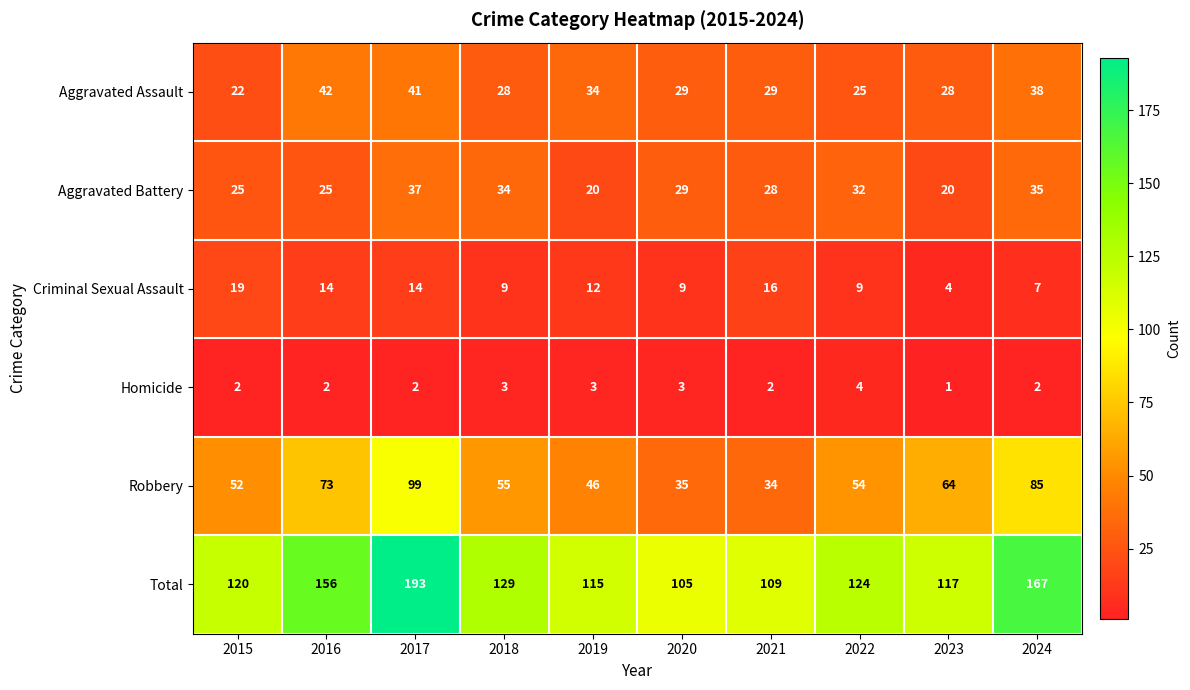

What is the total value across all series at 2016?

312